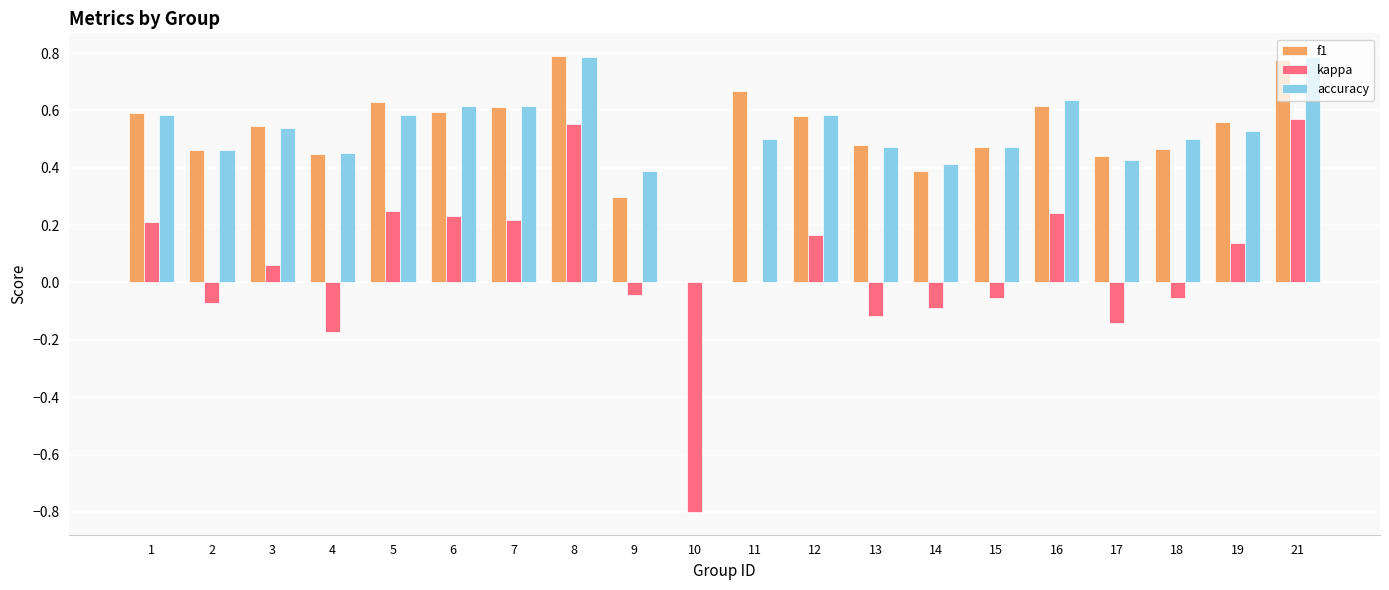

What is the total value across all series at 16?

1.5